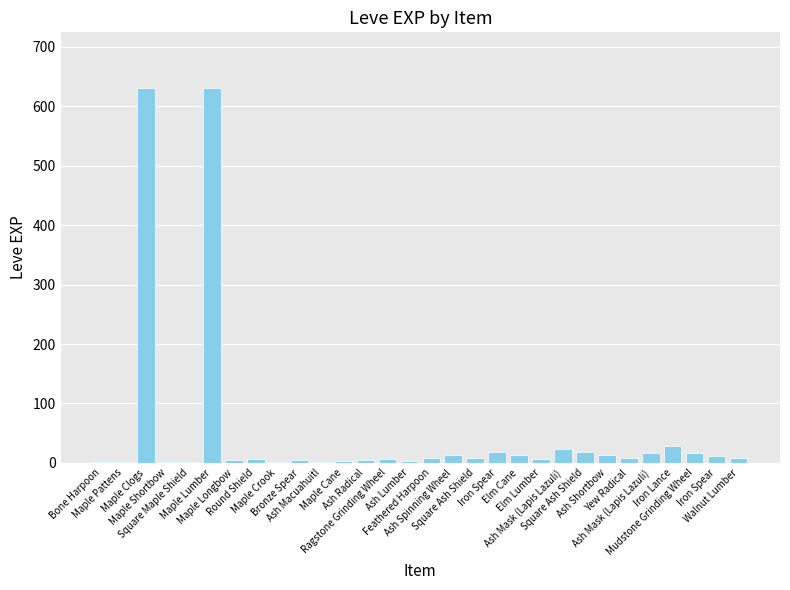

Are the bars horizontal?

No